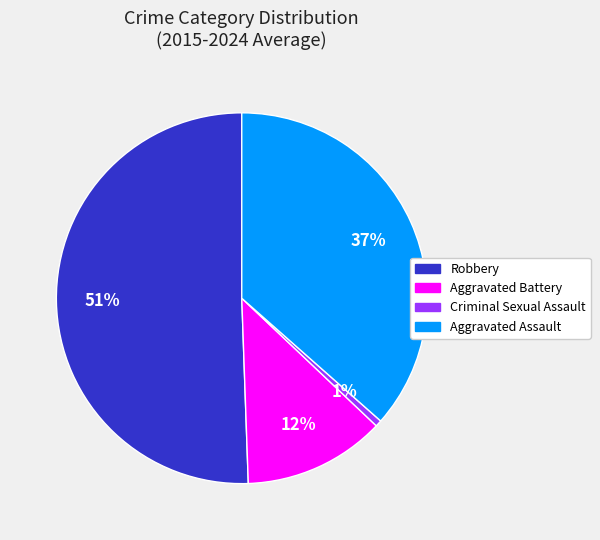

Rank the categories by value from highest to lowest.

Robbery, Aggravated Assault, Aggravated Battery, Criminal Sexual Assault